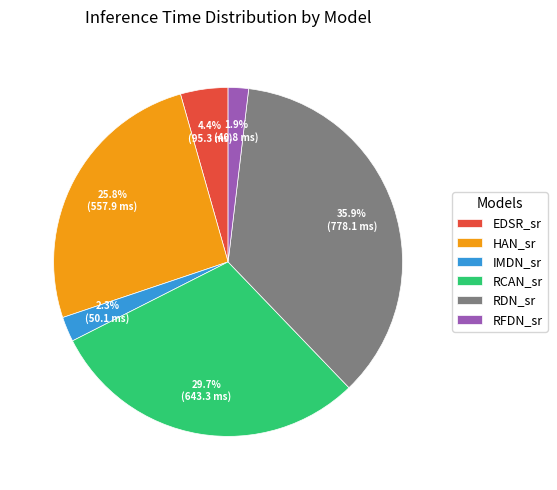

What percentage is NOT represented by IMDN_sr?

97.7%